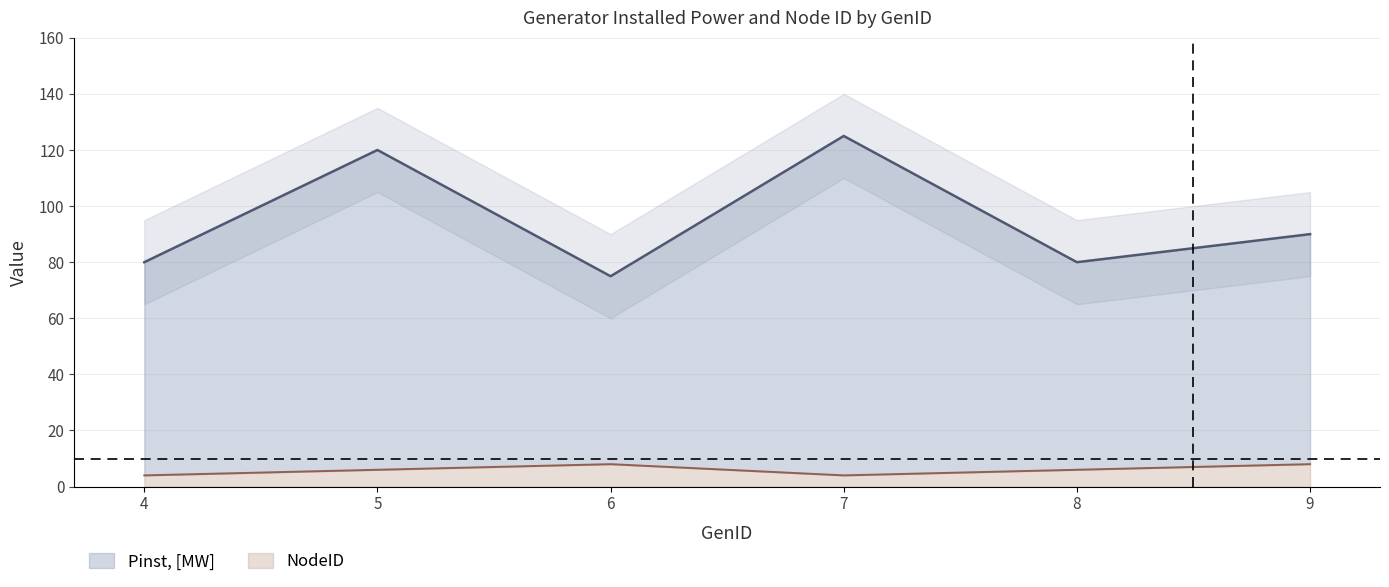

At which label is Pinst, [MW] closest to 100?

9